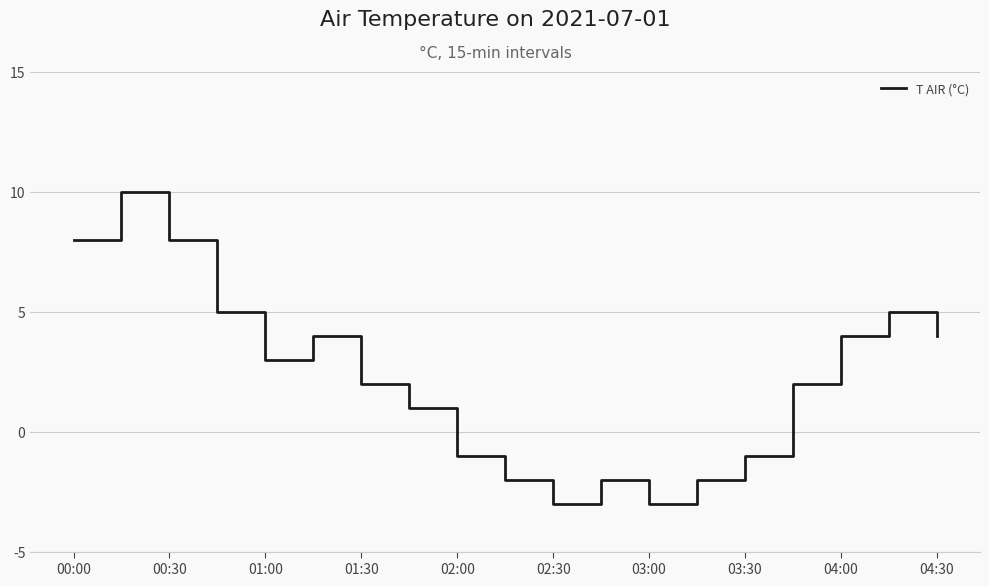

What is the maximum value shown in the chart?

10